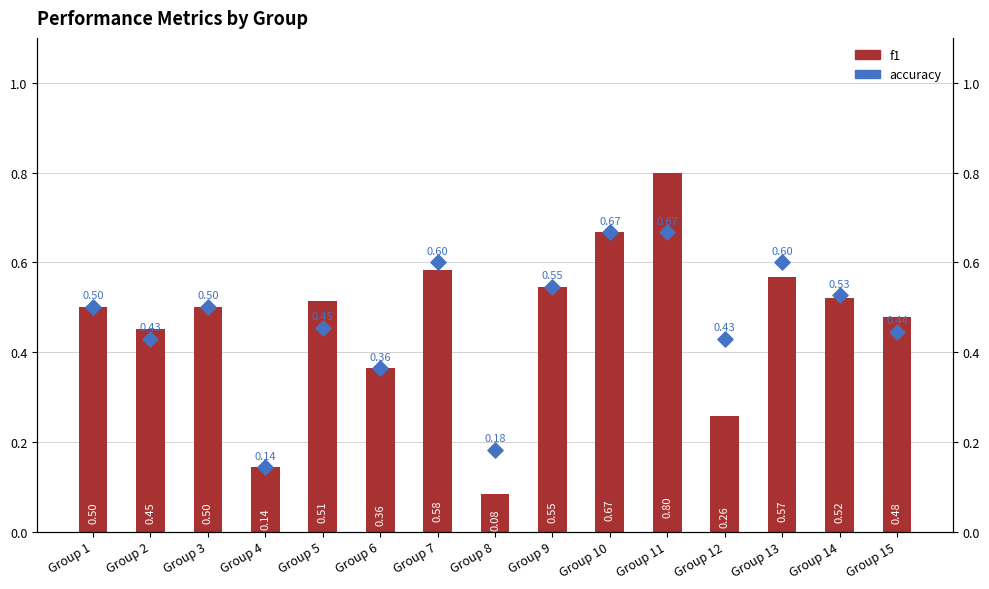

What is the total value across all series at Group 6?

0.7